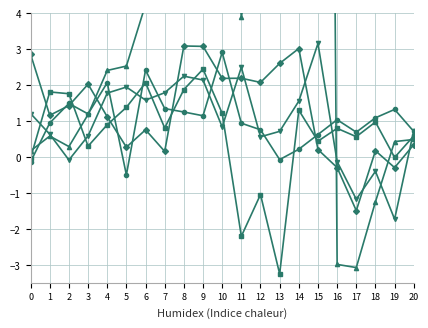

Is it true that row_20 equals 0.7 at 20?

True